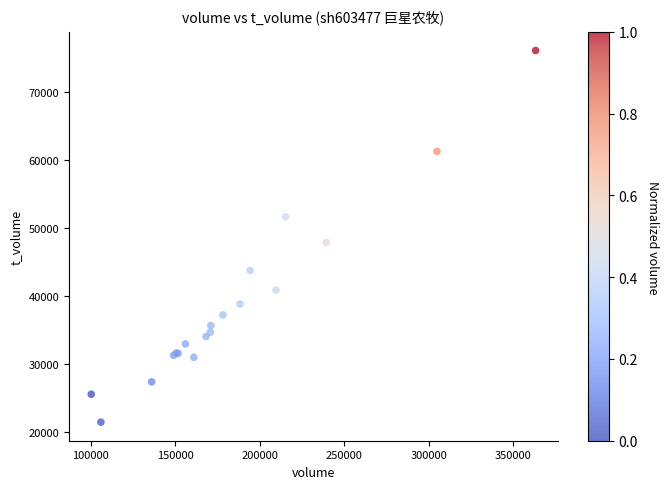

What Y value in the scatter plot is closest to 48814?

47922